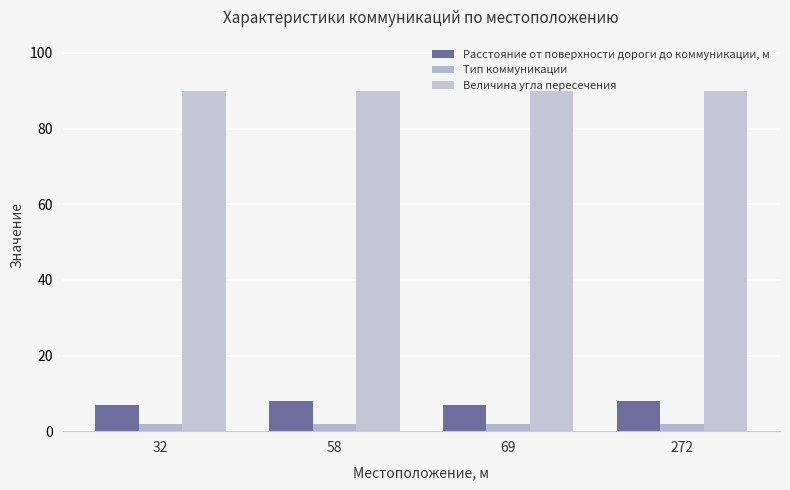

How many groups of bars are there?

4